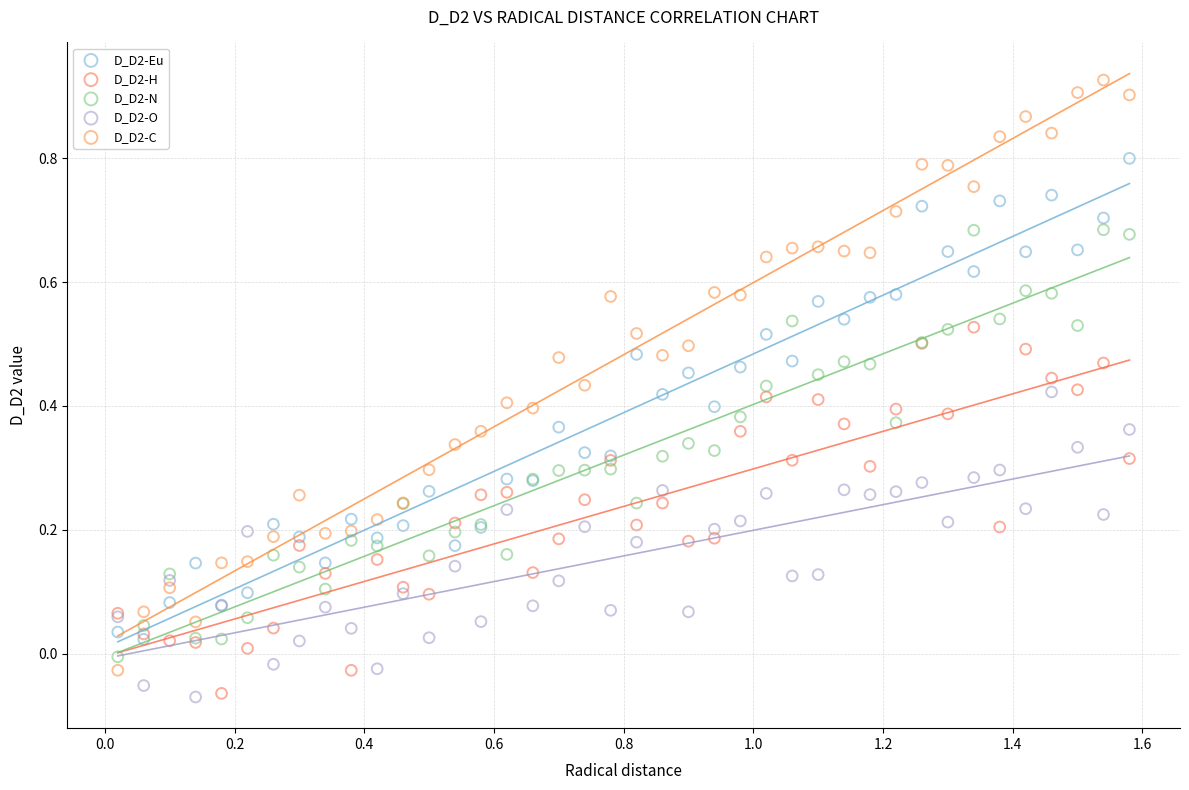

What are all the series names shown in the legend?

D_D2-Eu, D_D2-H, D_D2-N, D_D2-O, D_D2-C